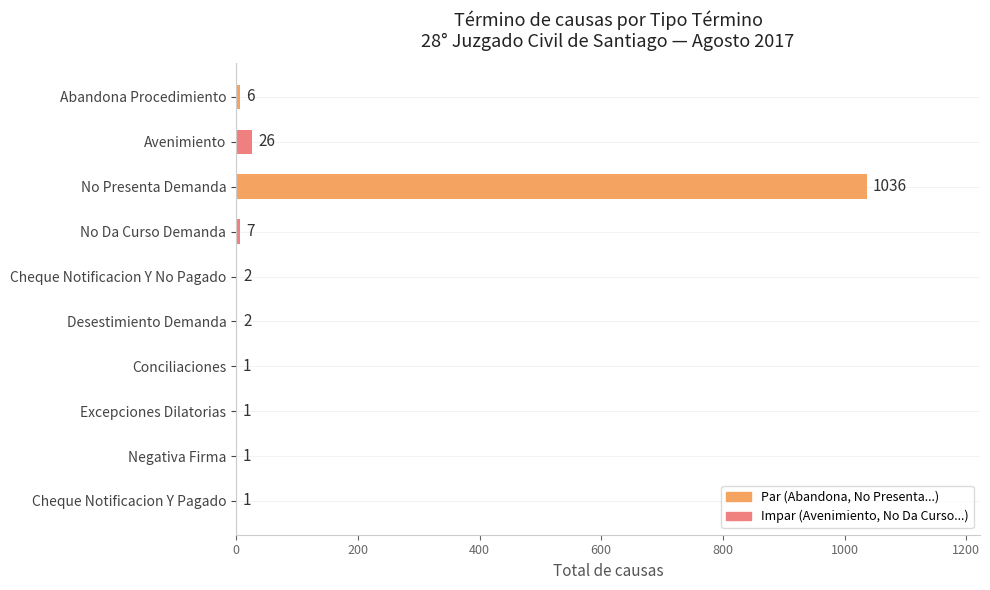

What is the sum of all values?

1083